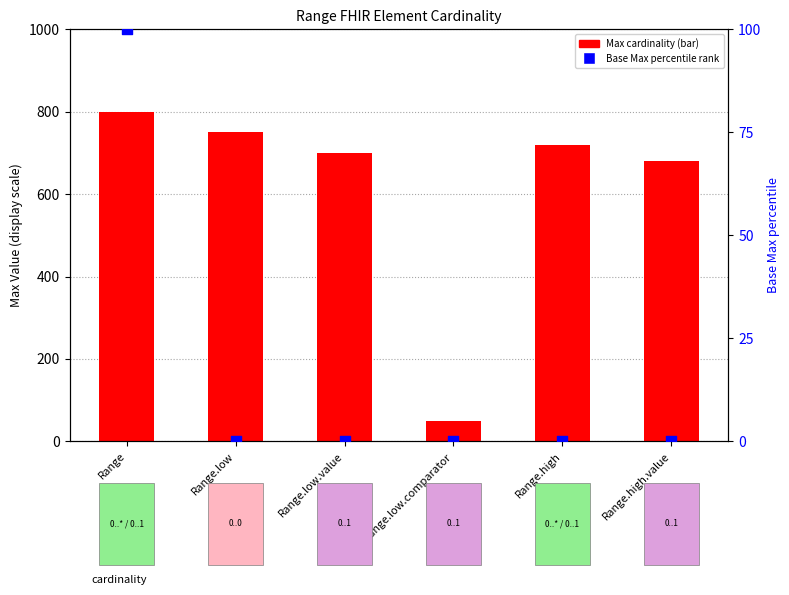

Is the value of Max cardinality at Range.high.value greater than the value of Base Max percentile at Range?

Yes